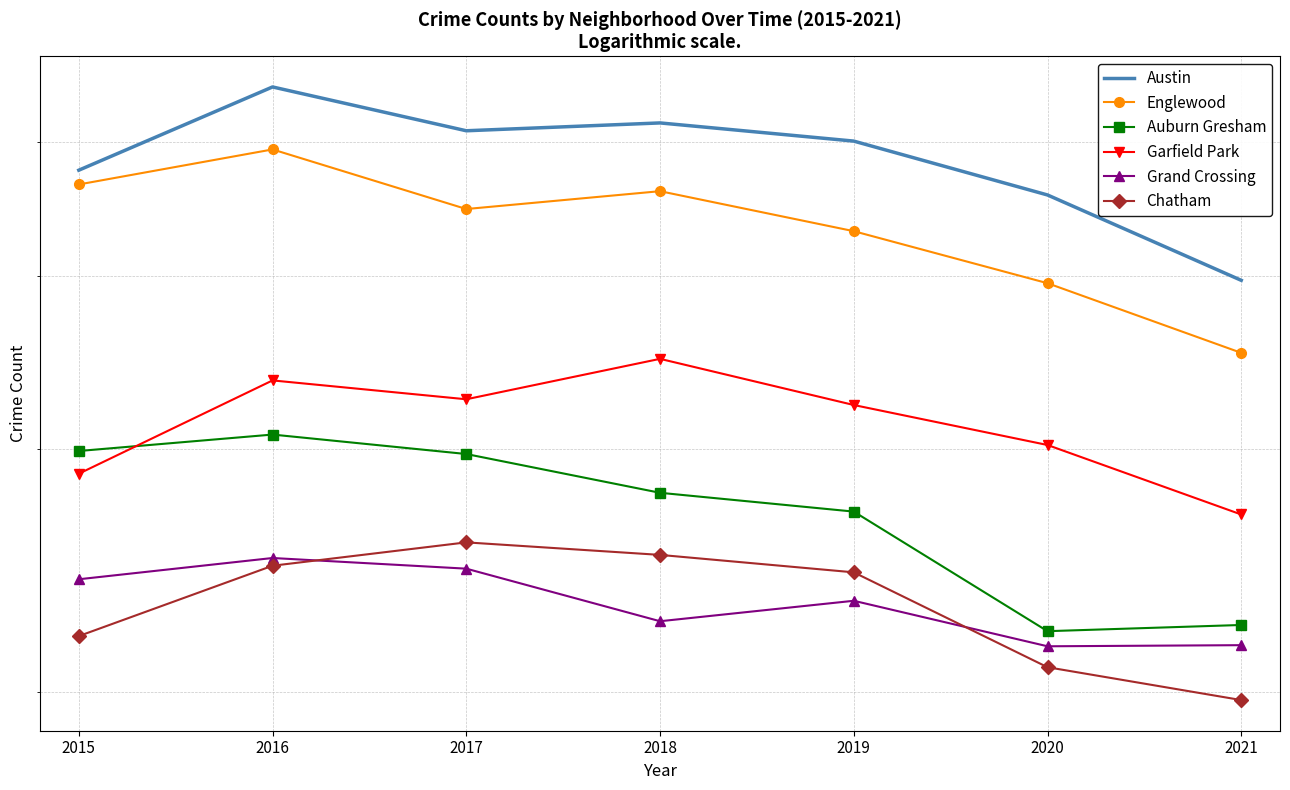

Rank the categories by Garfield Park value from lowest to highest.

2021, 2015, 2020, 2019, 2017, 2016, 2018